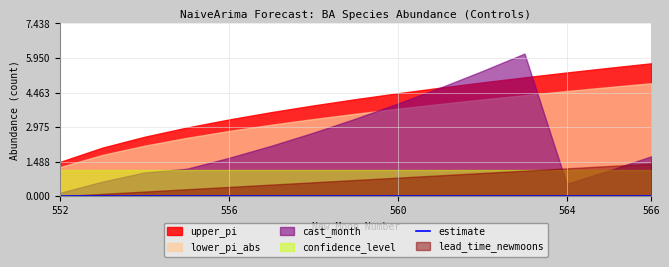

Which series changed the most between 552 and 555?

cast_month